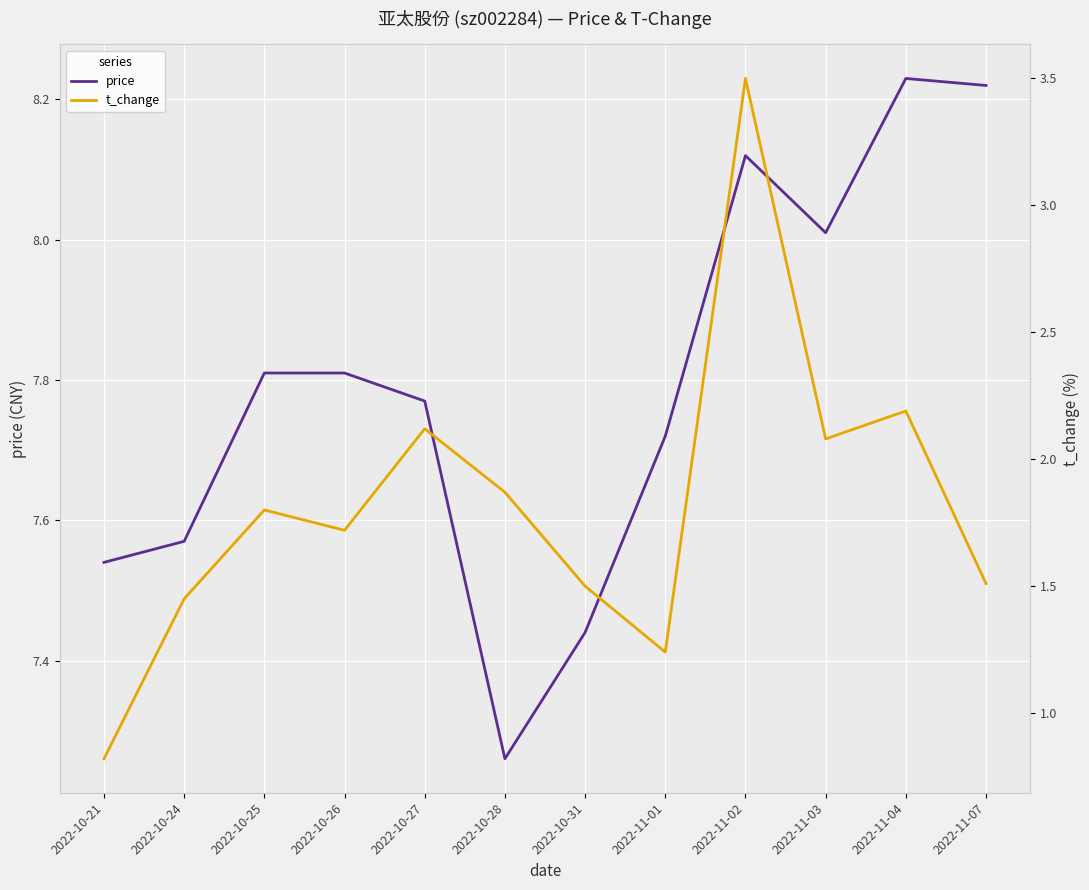

True or false: t_change and price cross at least once.

False